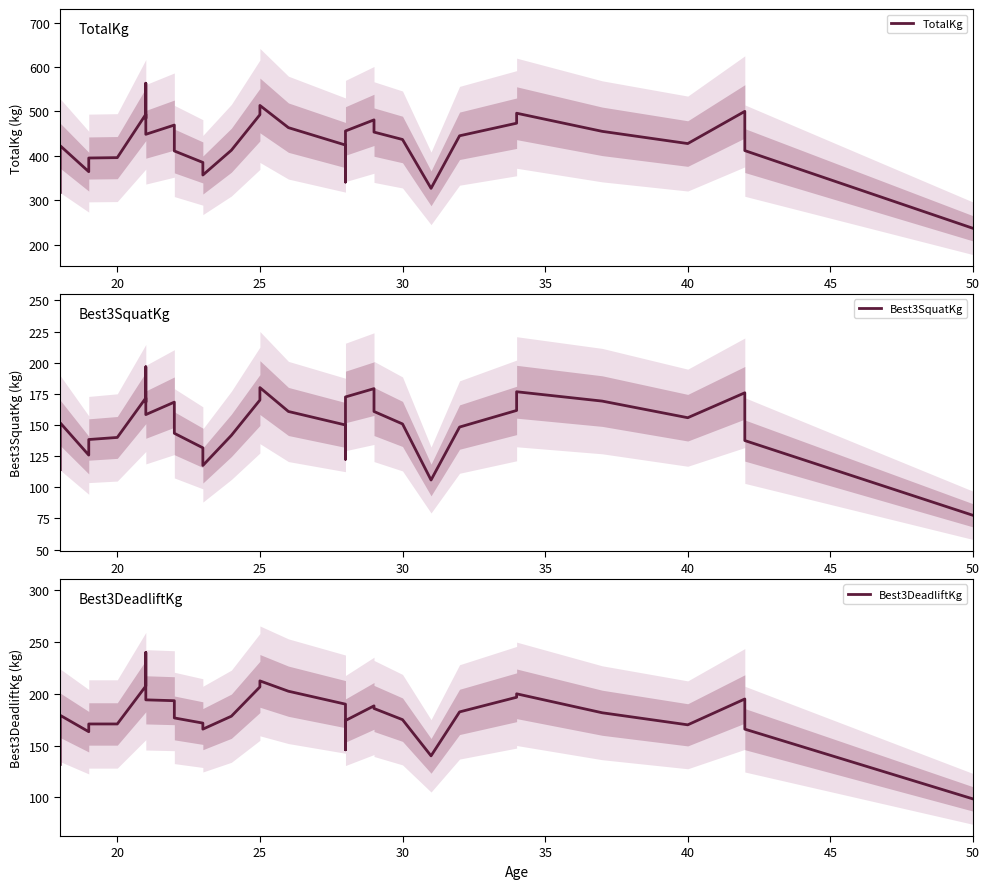

At how many categories does at least one series exceed 391?

25